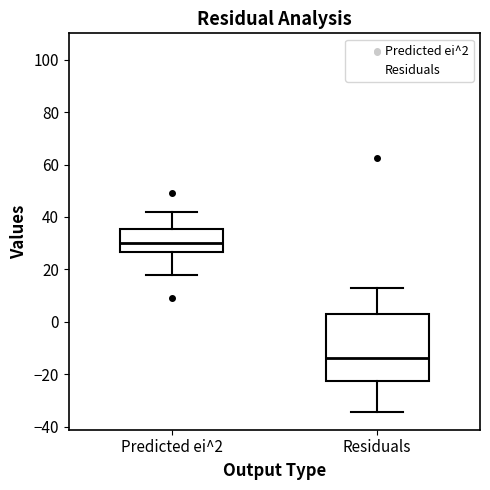

Where is the upper edge of the box for Residuals on the y-axis? The values are not printed on the chart, so give them approximately, as read against the axis.

4